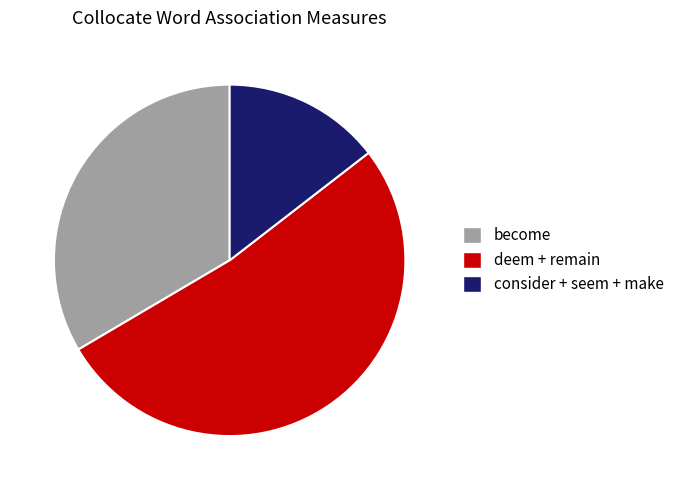

Rank the categories by value from lowest to highest.

consider + seem + make, become, deem + remain